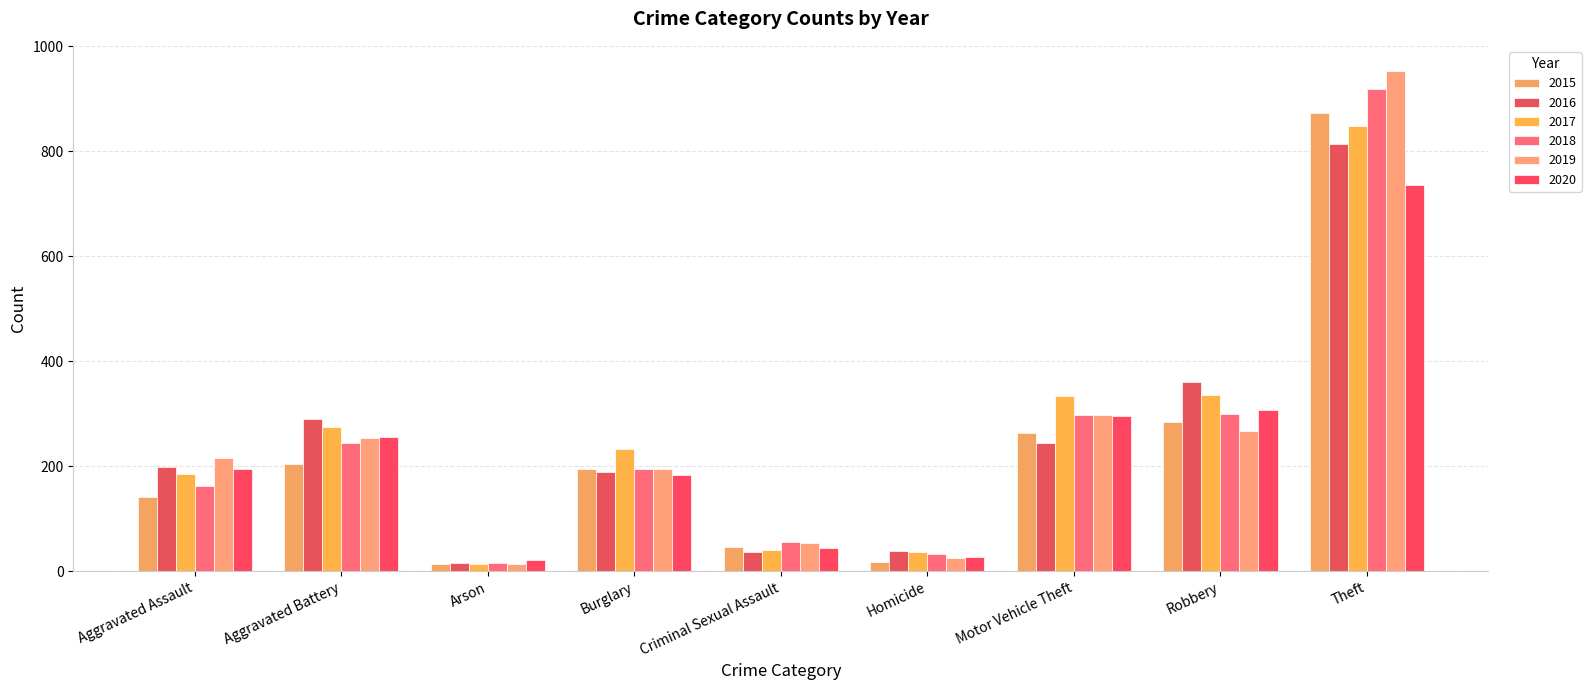

Read the 2016 value at Theft, to the nearest 10.

810